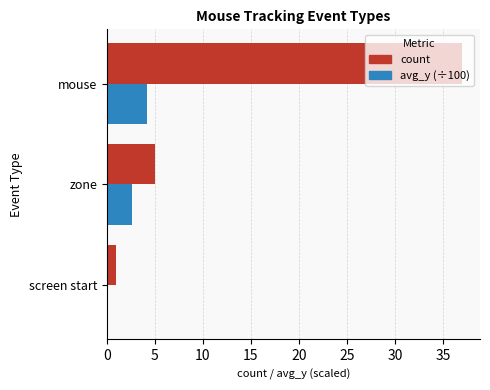

Is it true that count equals 5.0 at zone?

True